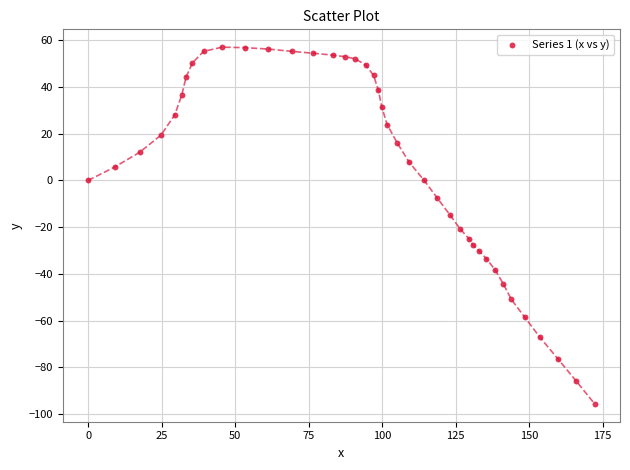

What is the range of Y values (max minus min)?

152.6